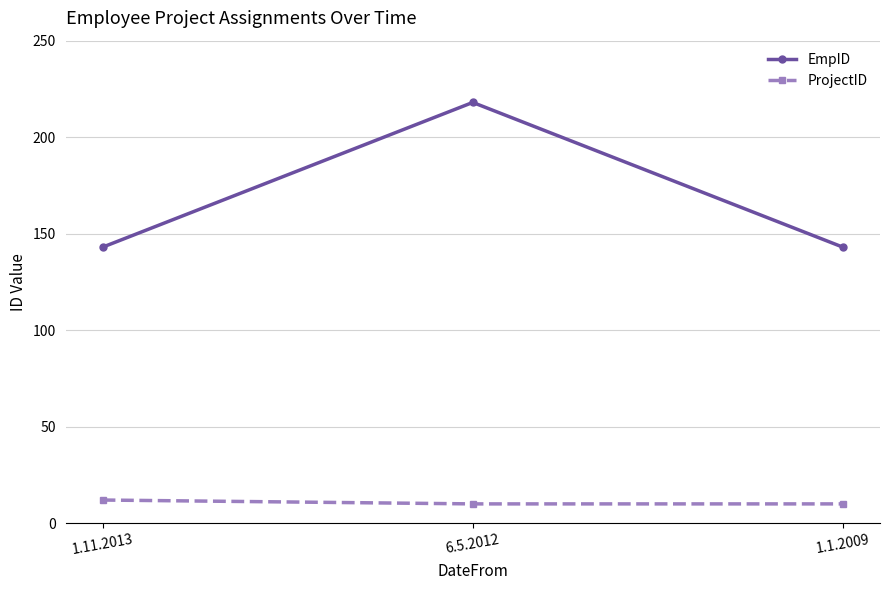

Rank the series by their maximum value, from highest to lowest.

EmpID, ProjectID